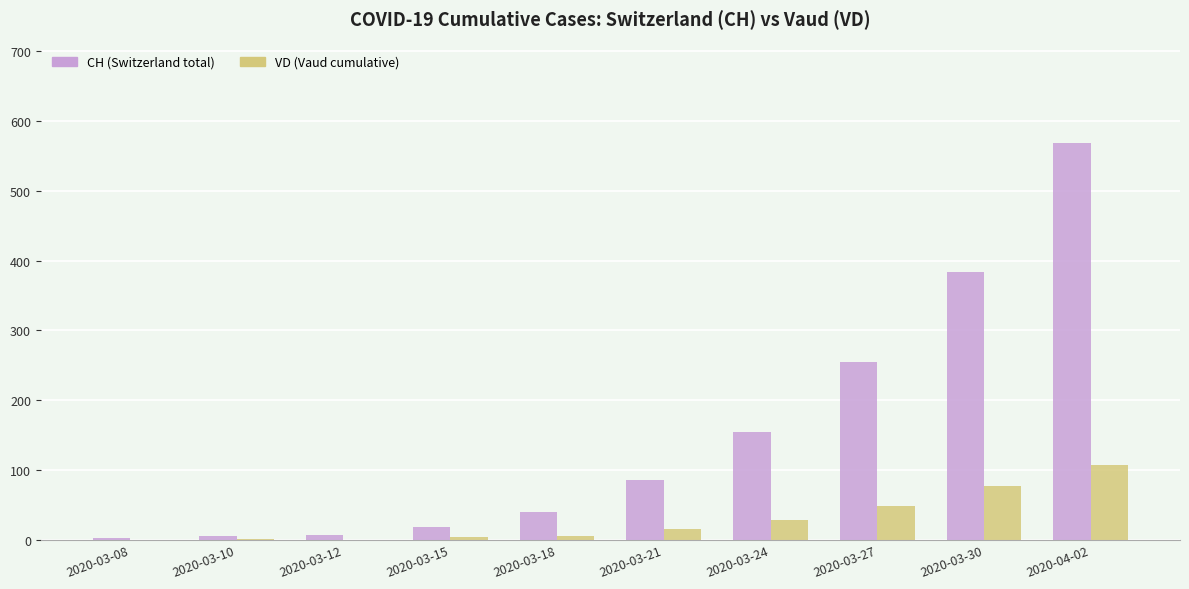

What is the greatest value displayed?

568